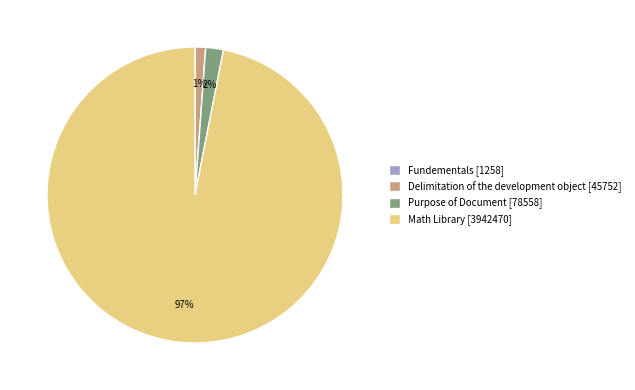

What percentage is the Math Library [3942470] slice, to the nearest percent?

97%